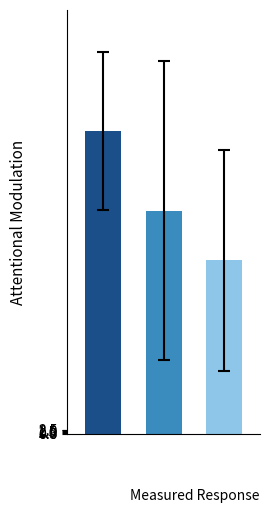

Between 2 and 1, which is larger?

1